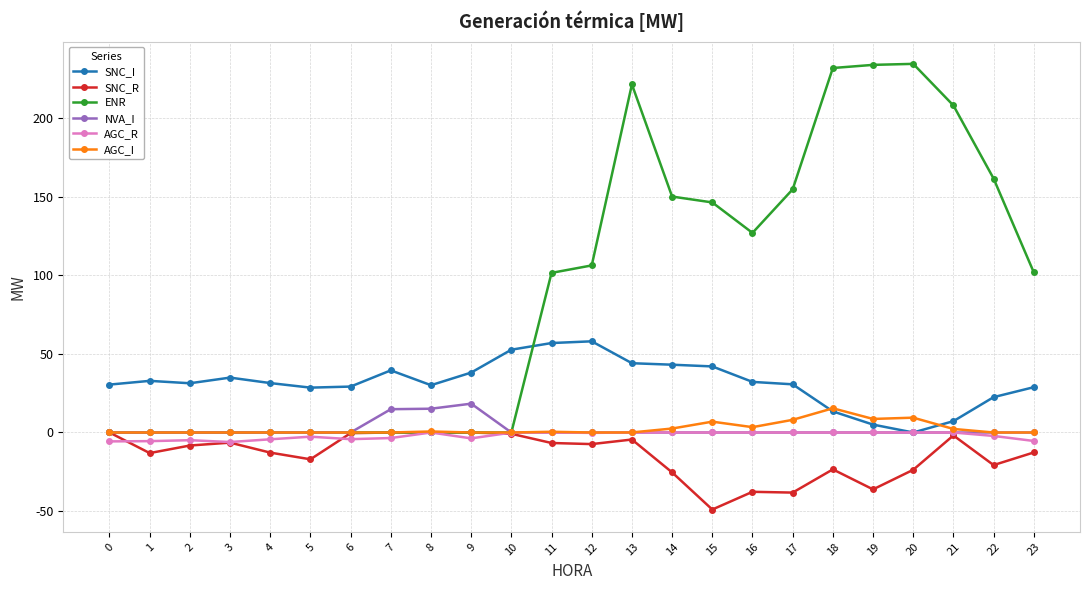

What is the sum of all NVA_I values?

48.3